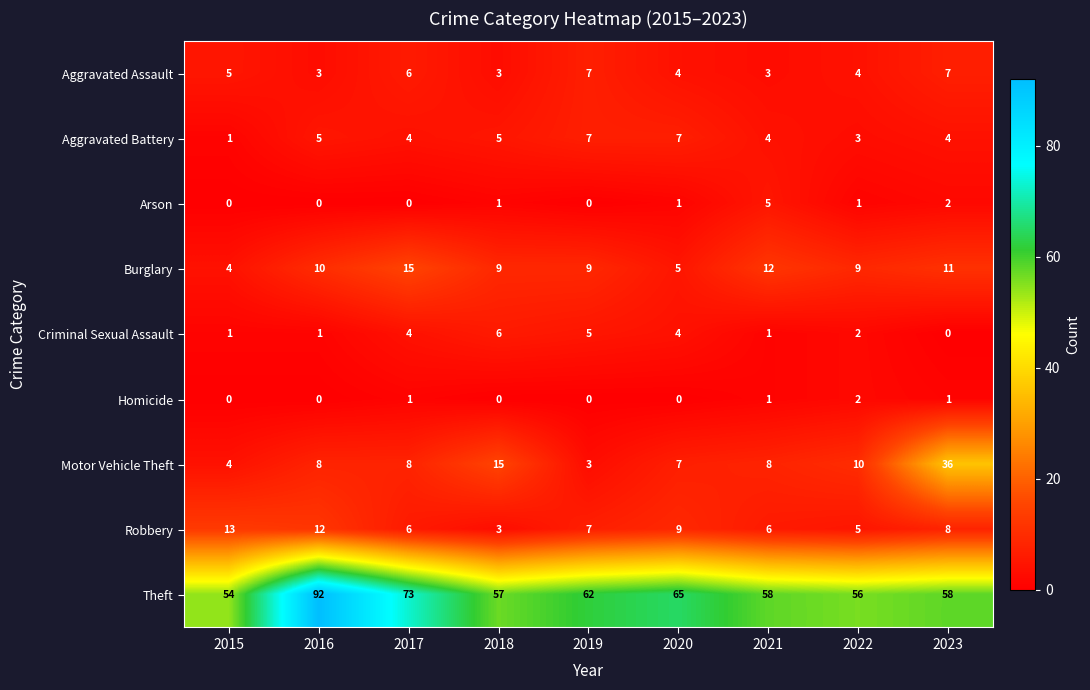

What is the spread (max minus min) of values at 2018?

57